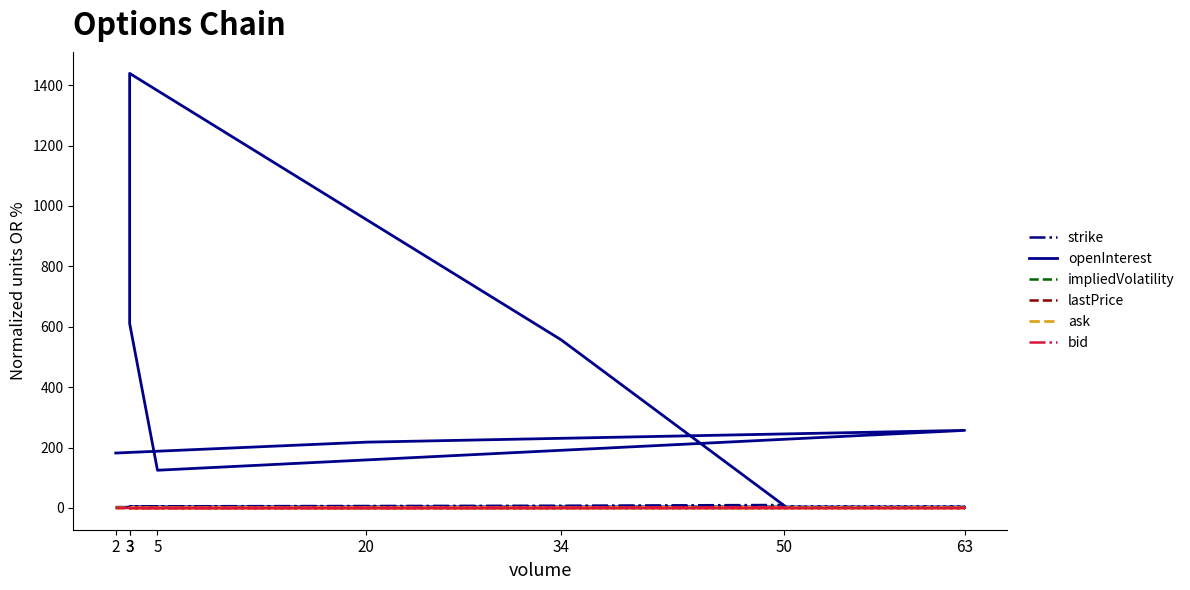

Rank the series at 20 from highest to lowest value.

openInterest, strike, impliedVolatility, ask, lastPrice, bid